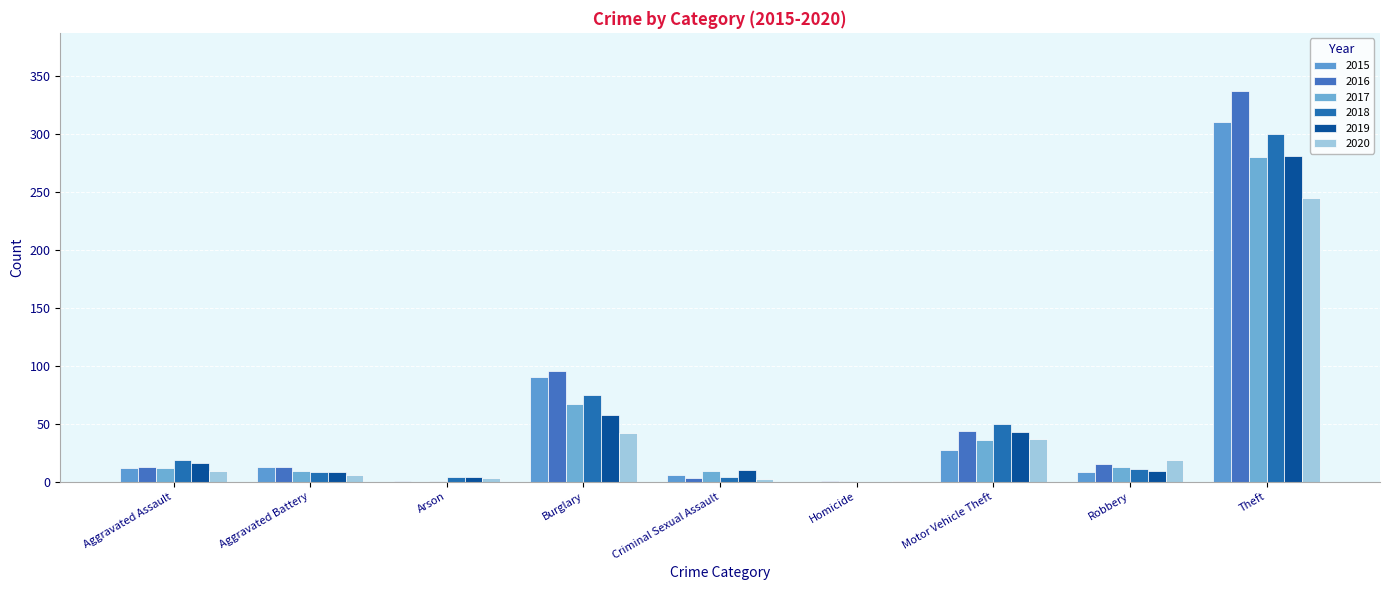

What is the total value across all series at Motor Vehicle Theft?

237